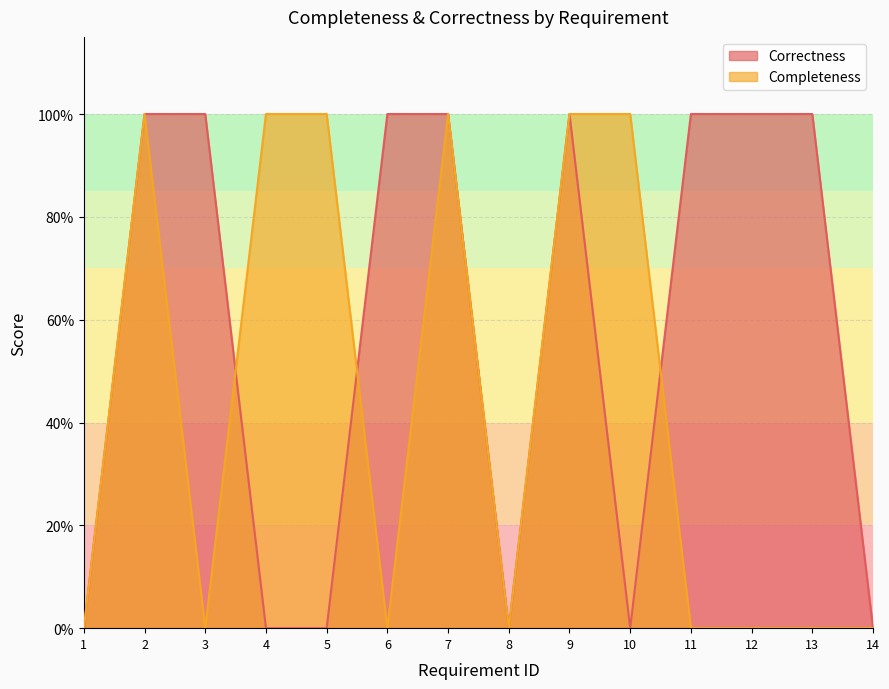

True or false: Completeness and Correctness intersect in this chart.

True